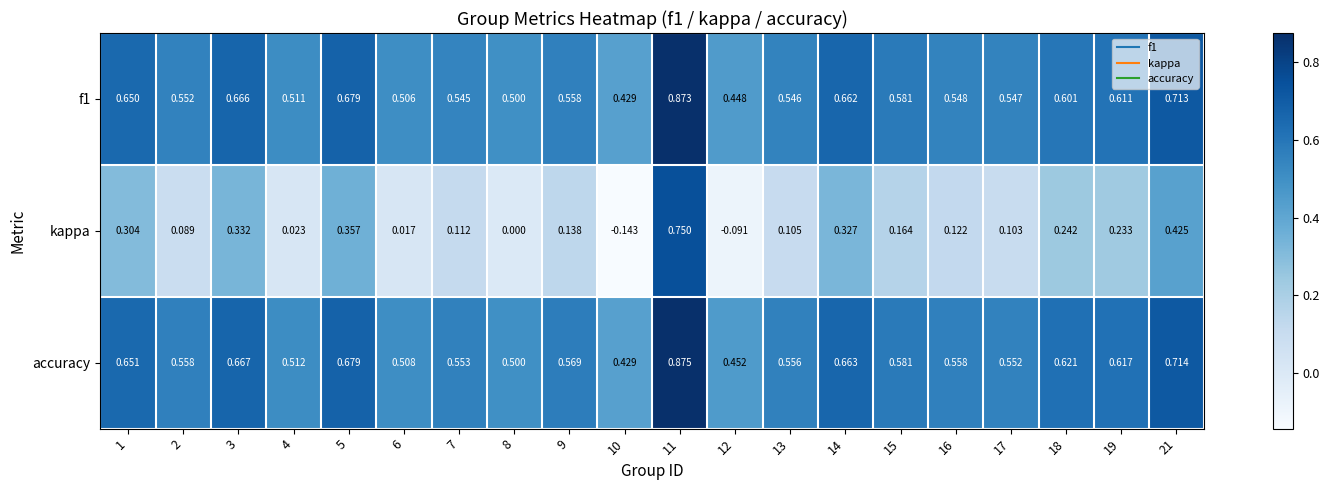

Which series has the largest total across all categories?

accuracy